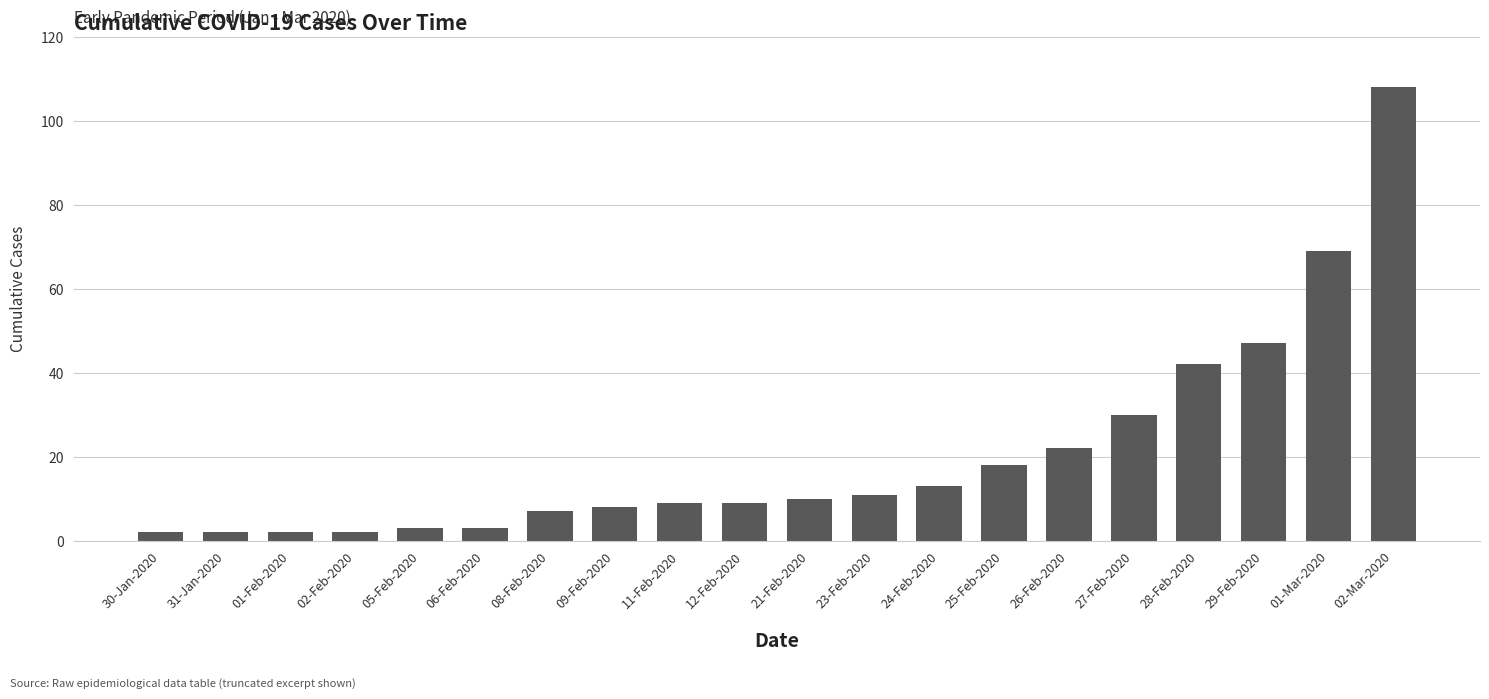

What is the label of the 20th bar from the right?

30-Jan-2020